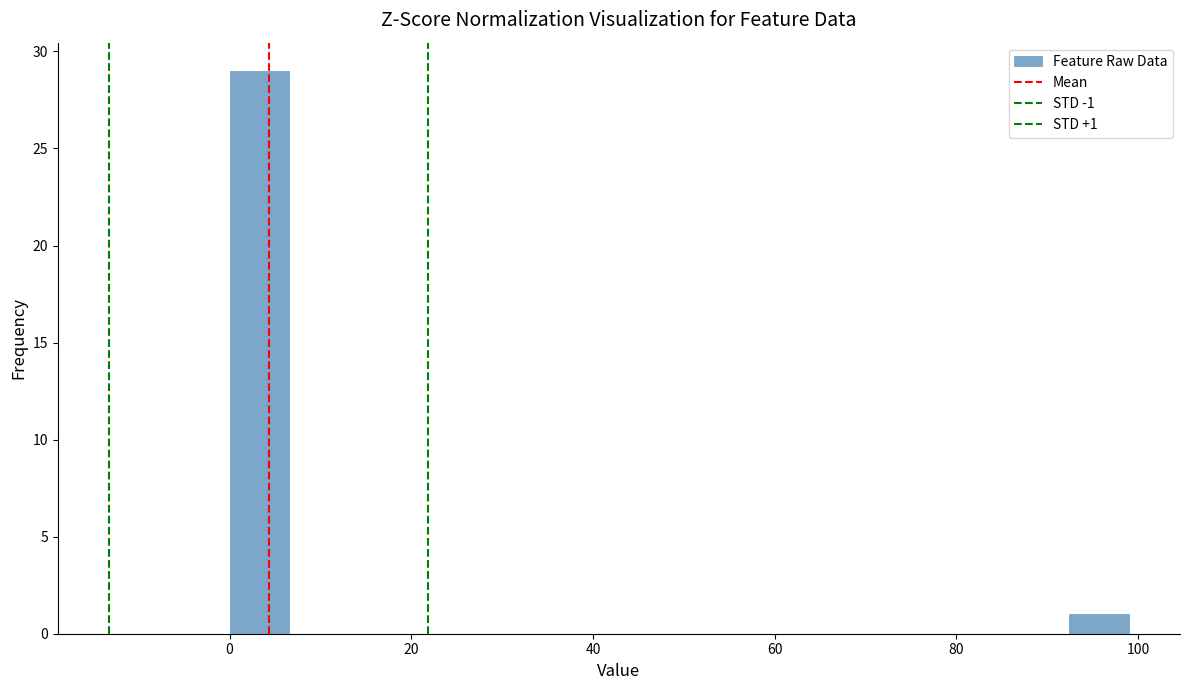

Around what value on the x-axis is the tallest bar? Give the approximate position of its centre, as read against the axis.

4